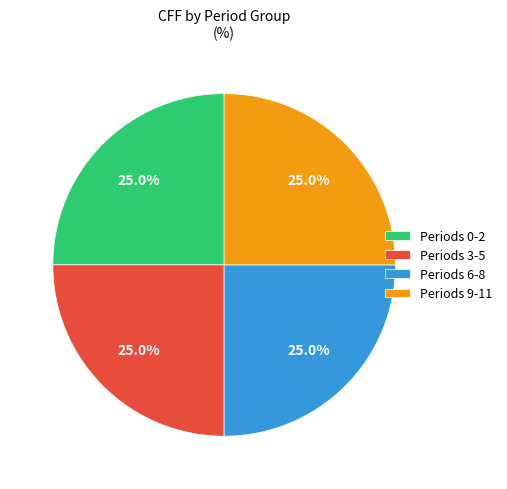

Is there any slice that represents more than half of the pie?

No